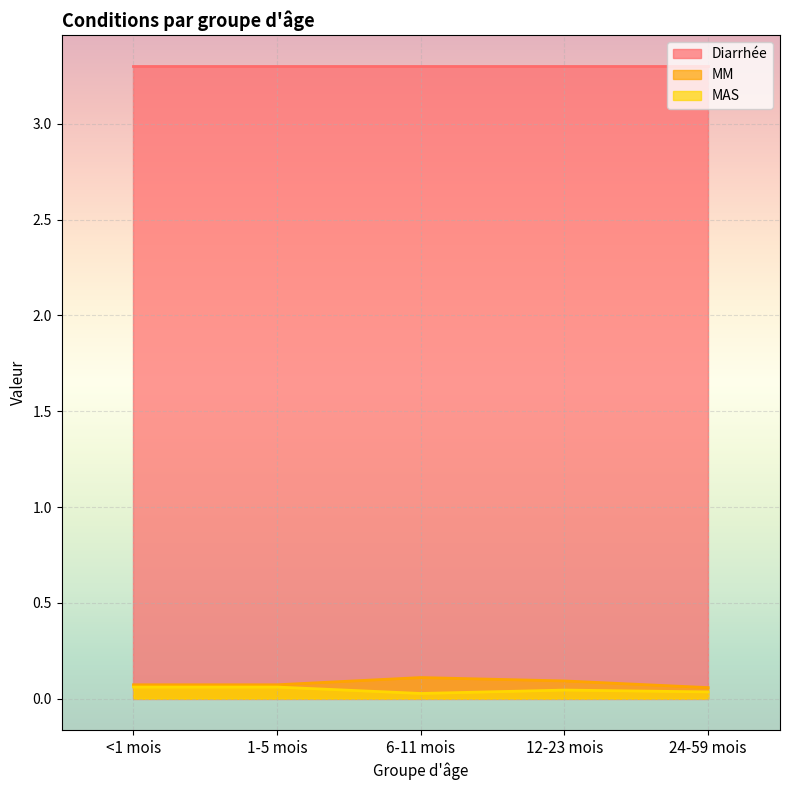

At which label does MM reach its peak?

6-11 mois